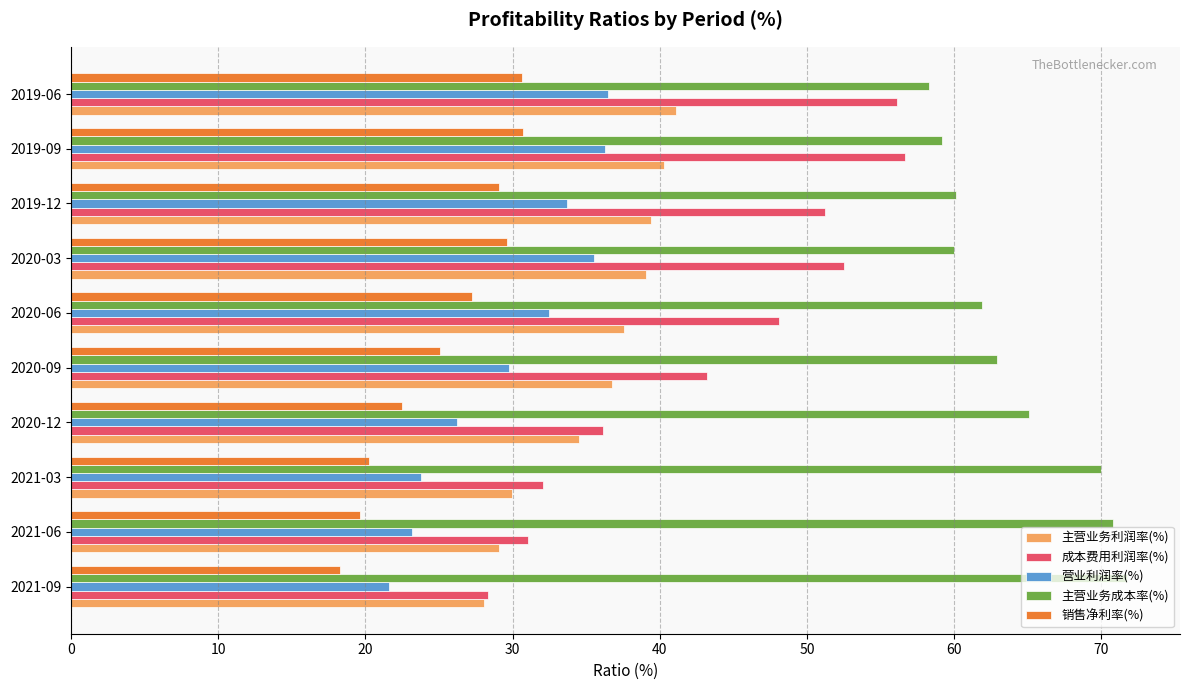

What is the spread (max minus min) of values at 2020-09?

37.8